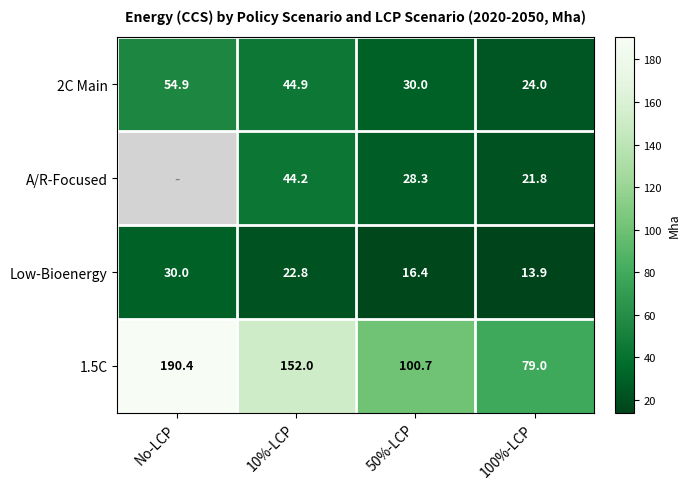

Which has a higher value, 10%-LCP or 50%-LCP?

10%-LCP